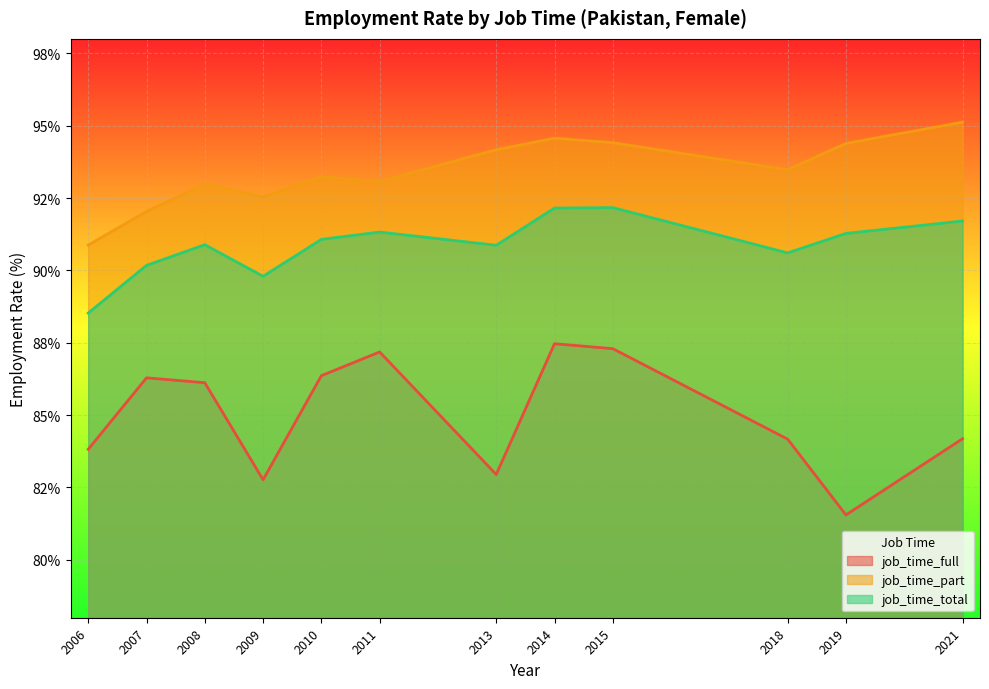

What is the average value of the job_time_part series?

93.4